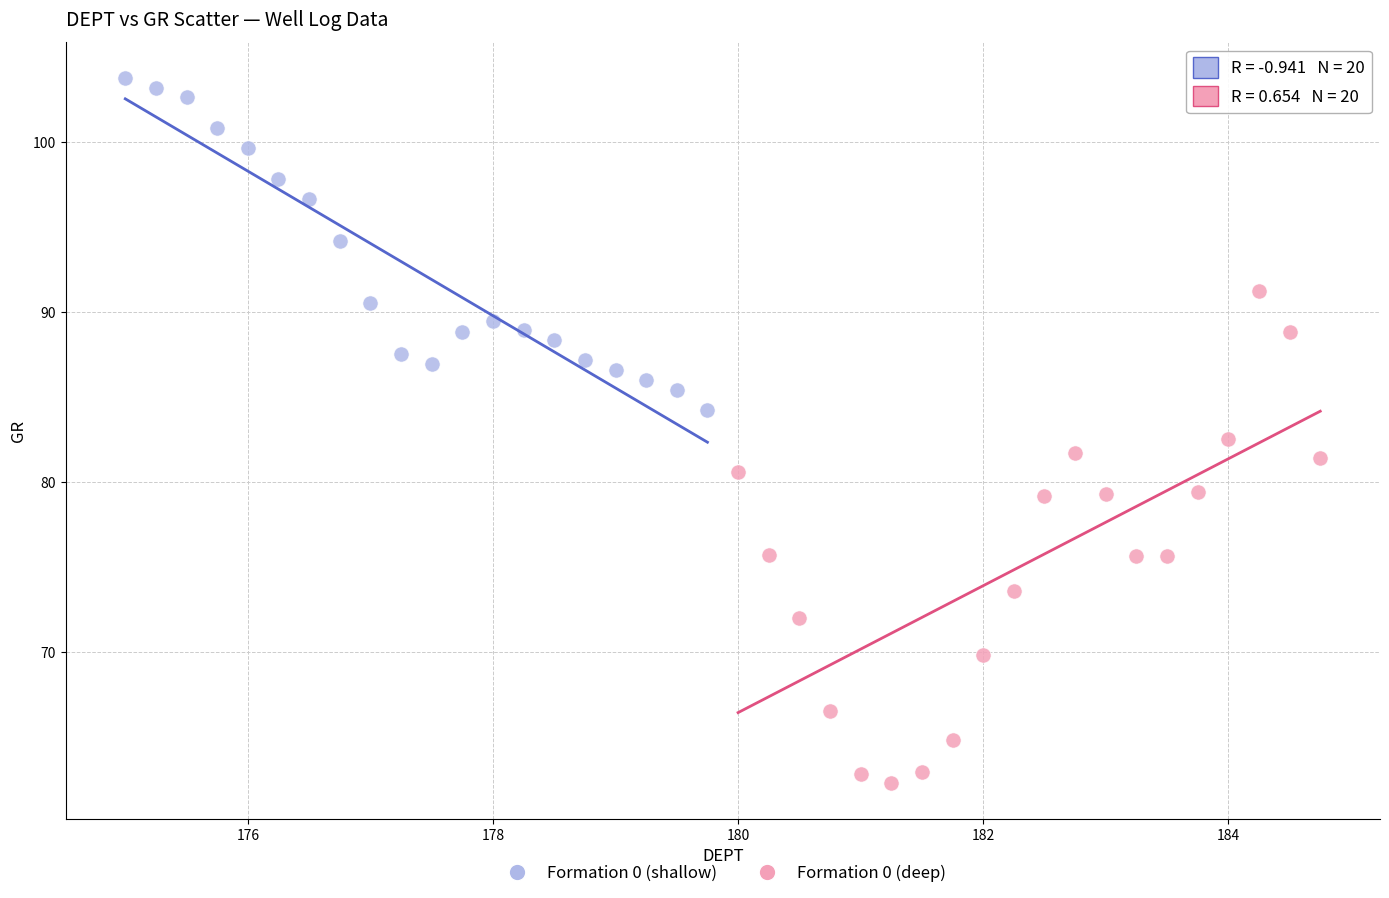

Which series reaches the minimum Y coordinate?

Formation 0 (deep)